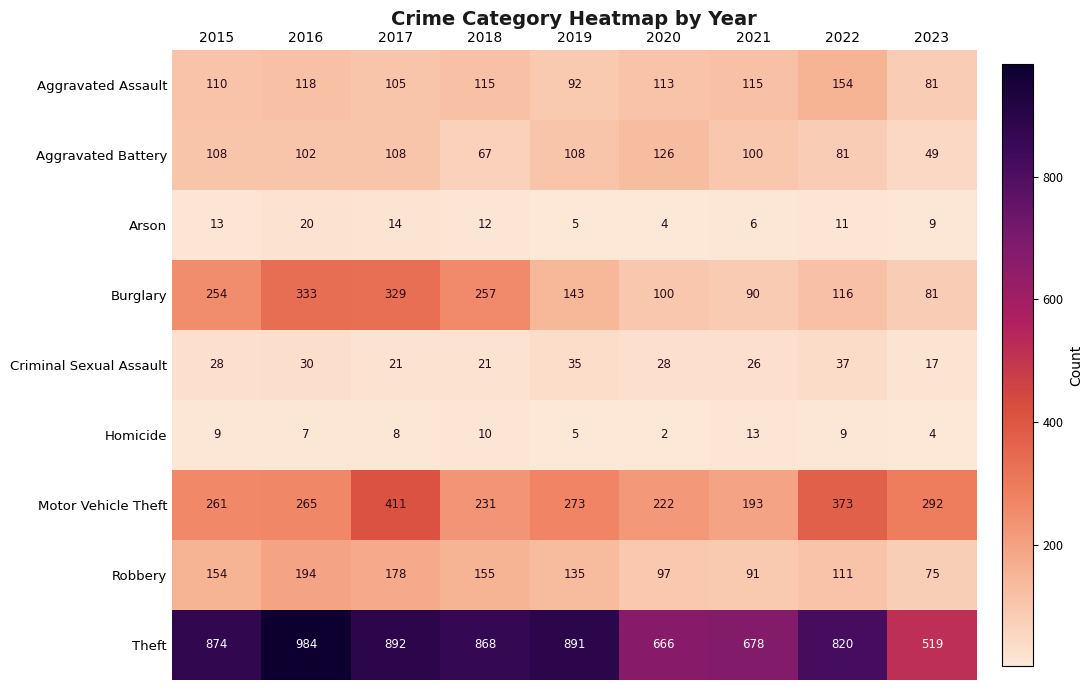

Is it true that Aggravated Battery equals 150 at 2016?

False